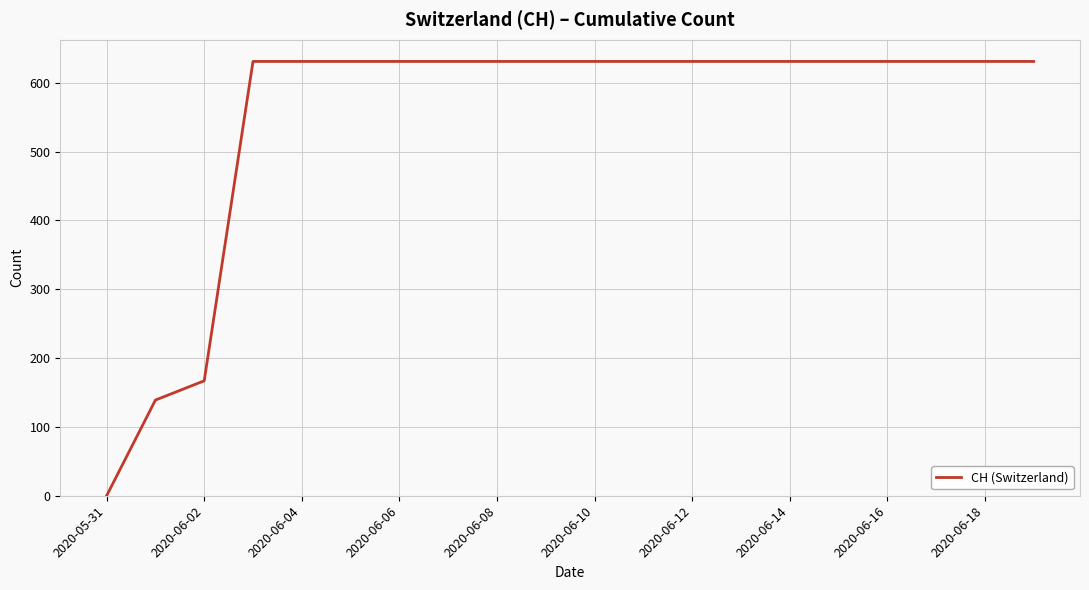

What is the greatest value displayed?

631